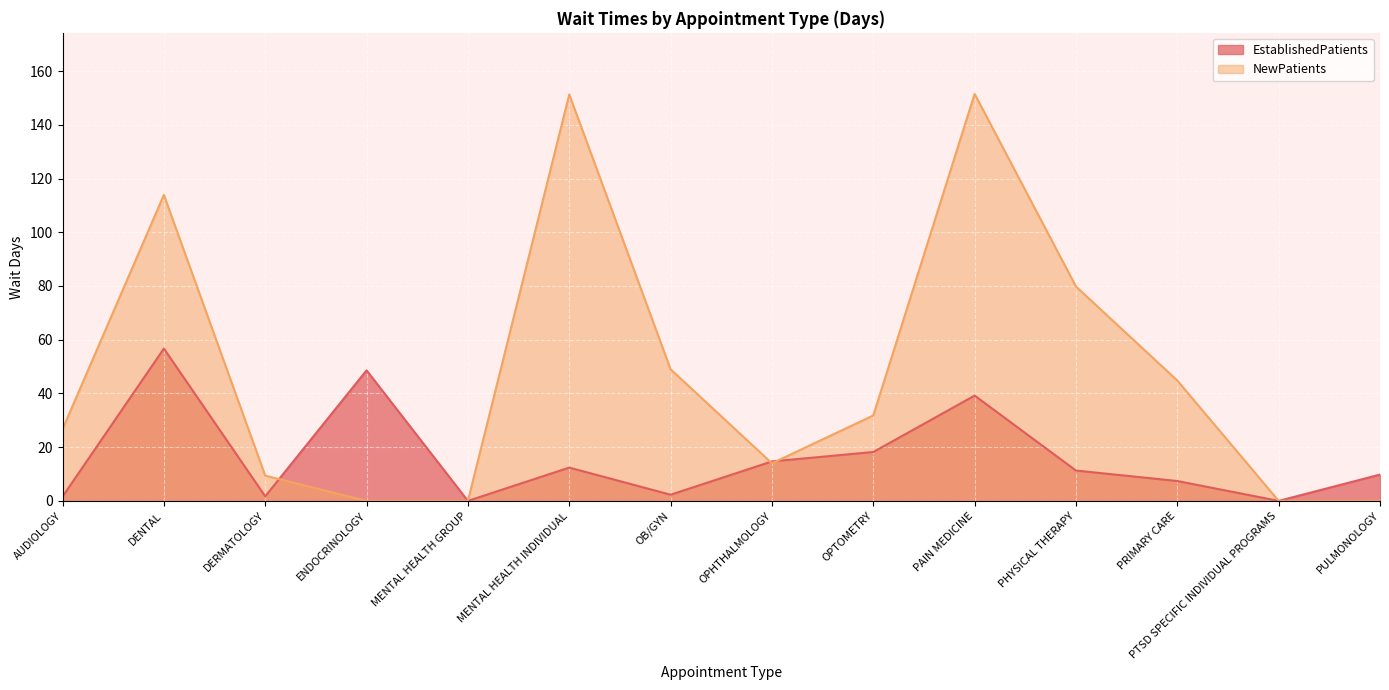

How many interior local peaks does the NewPatients series have?

3